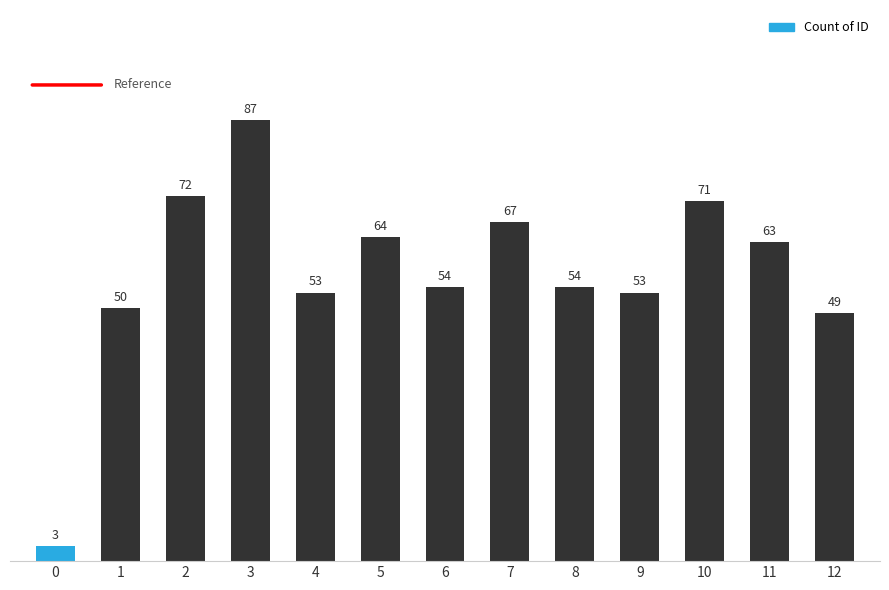

Reading left to right, transcribe all the data shown in this chart.

0=3	1=50	2=72	3=87	4=53	5=64	6=54	7=67	8=54	9=53	10=71	11=63	12=49